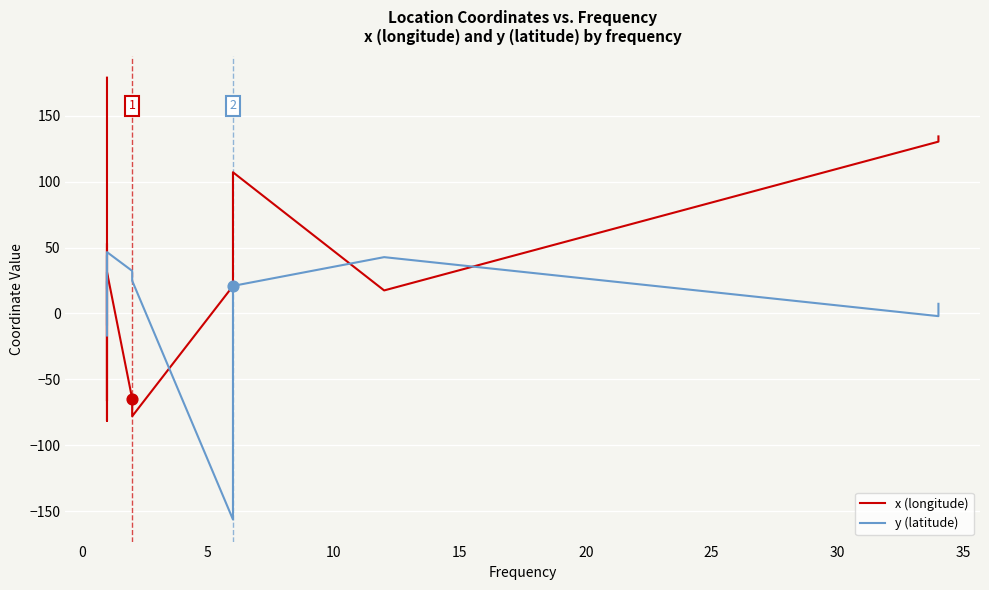

Which series has the widest spread of Y values?

x (longitude)